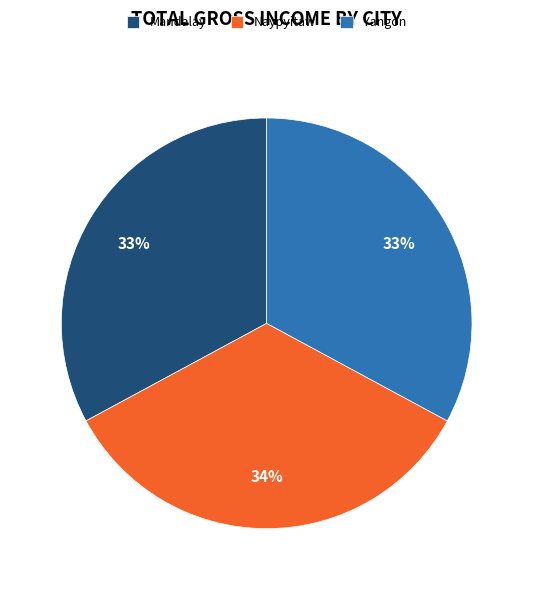

Between Naypyitaw and Mandalay, which is larger?

Naypyitaw